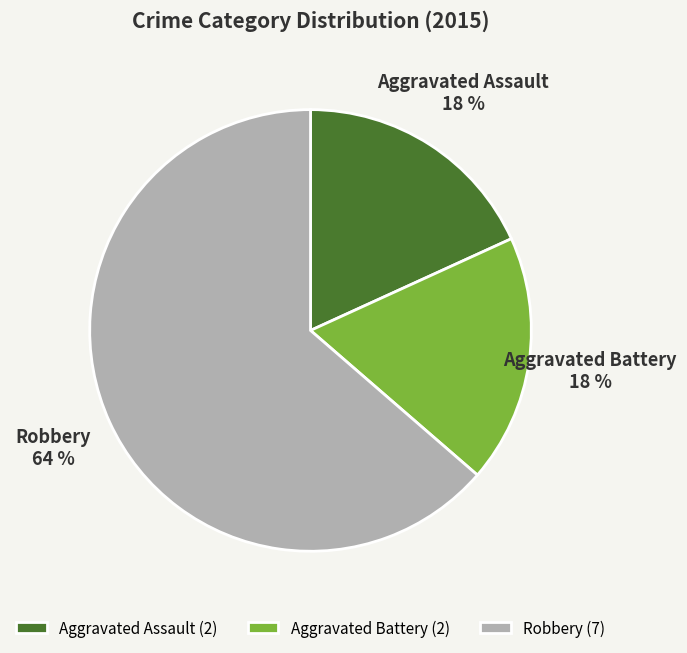

The Robbery slice represents 51% of the pie. True or false?

False